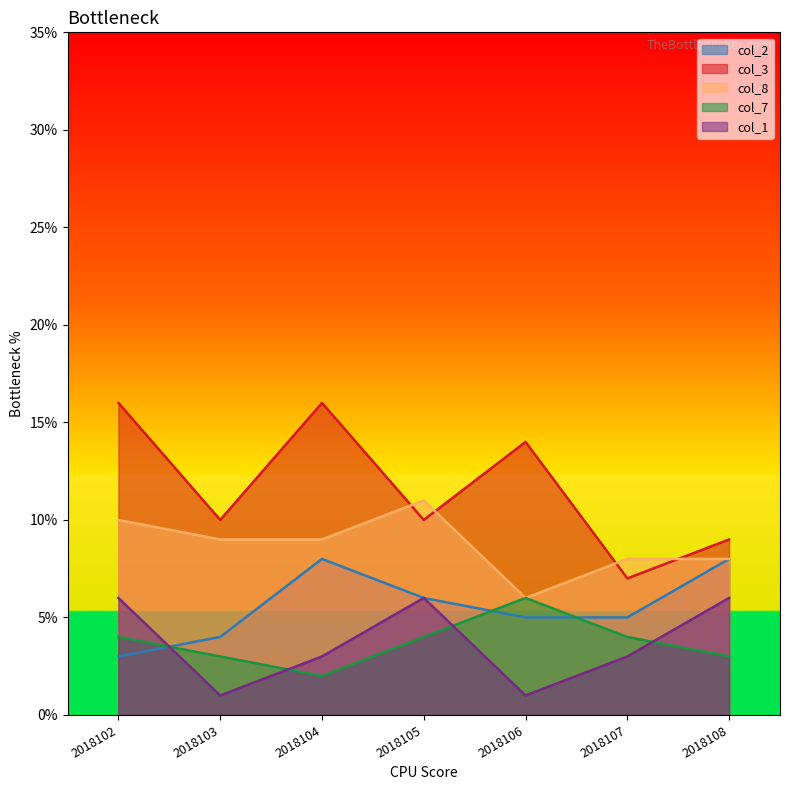

What is the average value of the col_7 series?

4